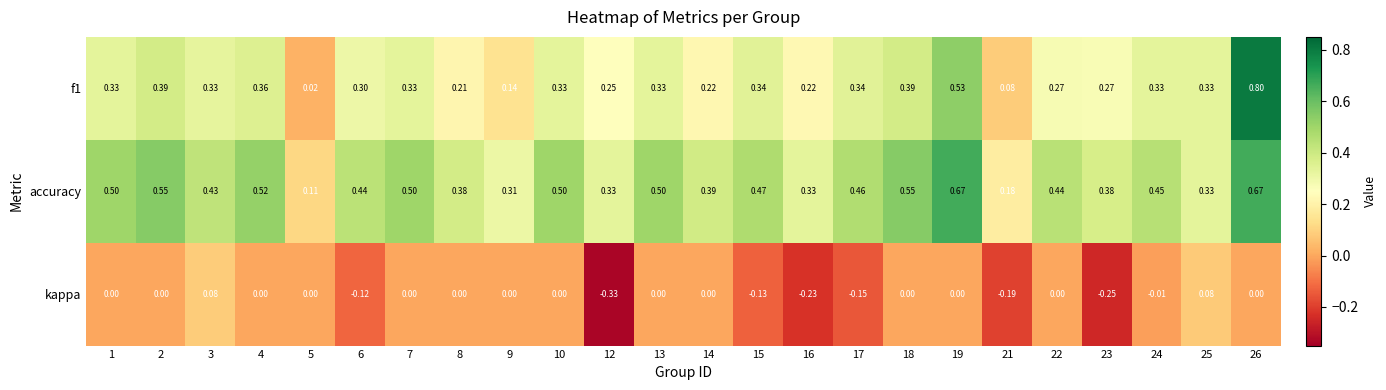

Which series has the largest range (max minus min)?

f1